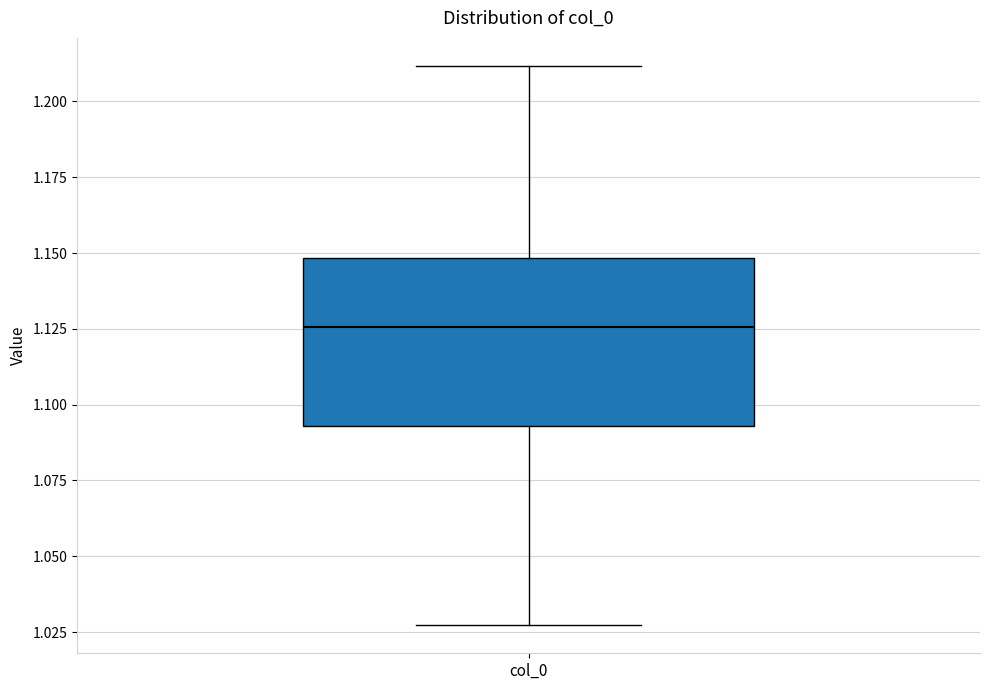

Transcribe this box plot: give where the median line is, the range the box spans, and where the two whiskers end, as read against the y-axis. The values are not printed on the chart, so give them approximately, as read against the axis.

median 1.125, box 1.095 to 1.150, whiskers 1.025 to 1.210